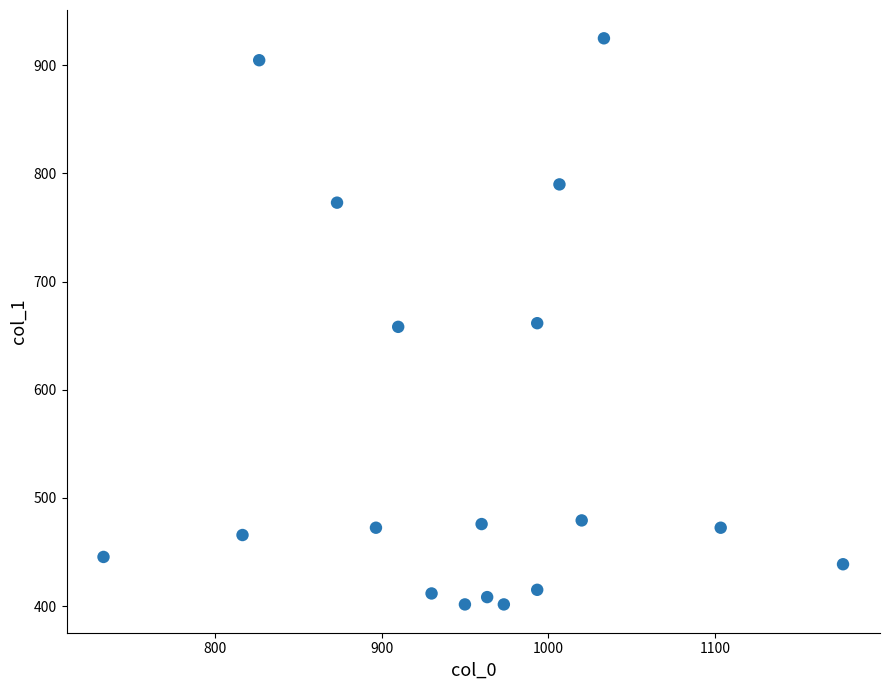

What is the range of X values (max minus min)?

443.3